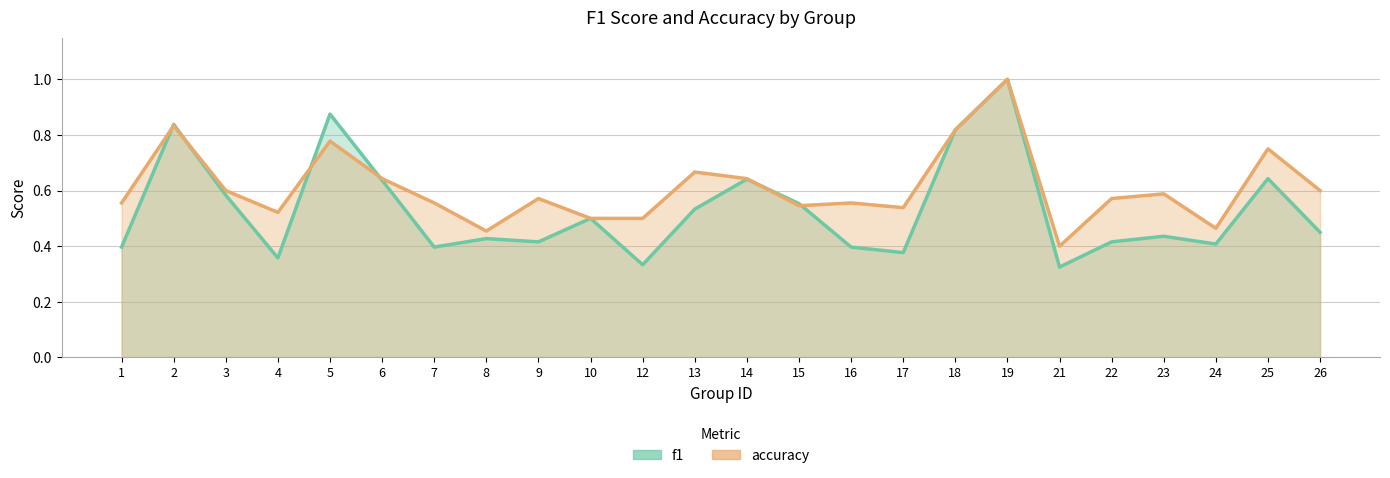

What are all the series names shown in the legend?

f1, accuracy